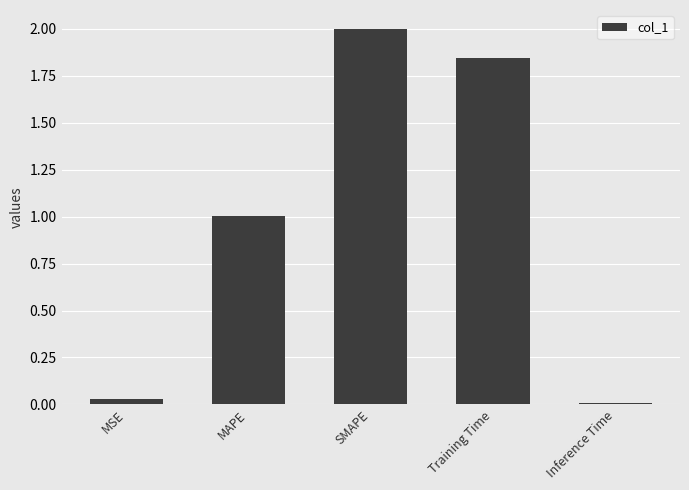

What is the label of the 4th bar from the left?

Training Time